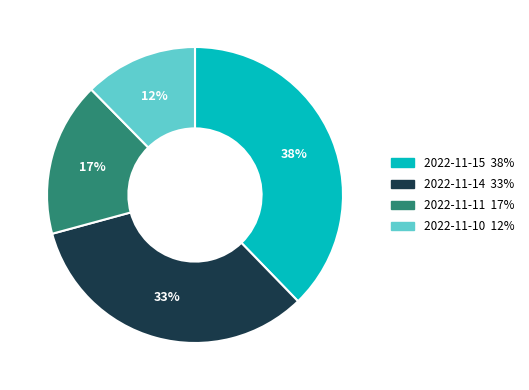

Count the number of slices in the pie.

4